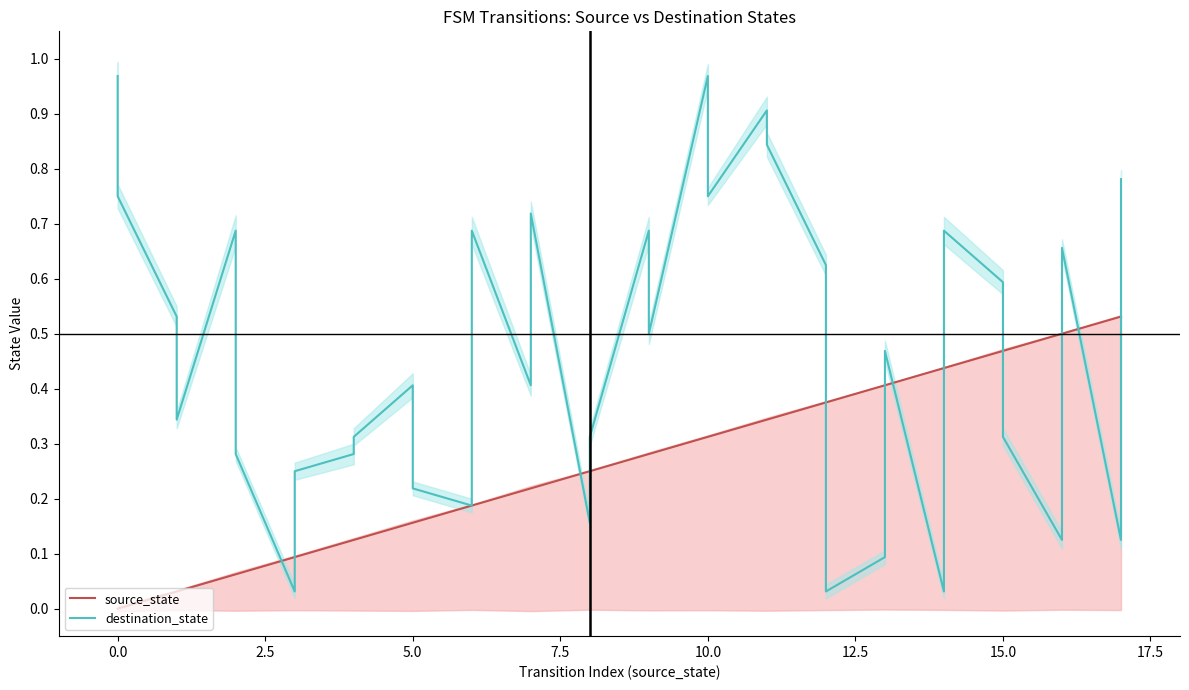

Does the chart display data point markers on the line(s)?

No